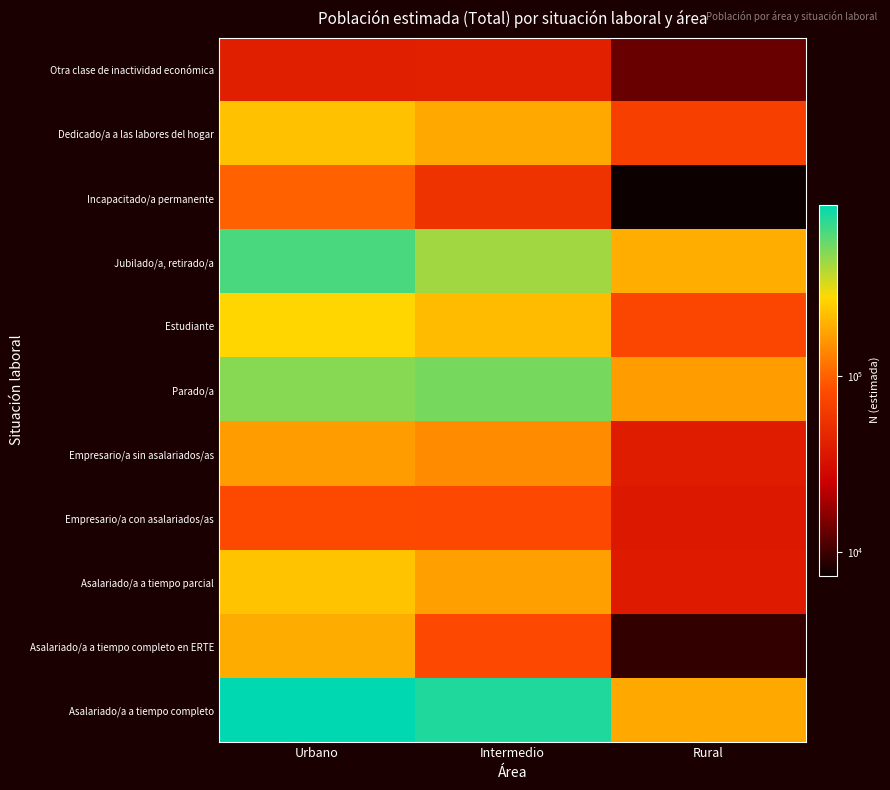

Which series changed the most between Intermedio and Rural?

Asalariado/a a tiempo completo